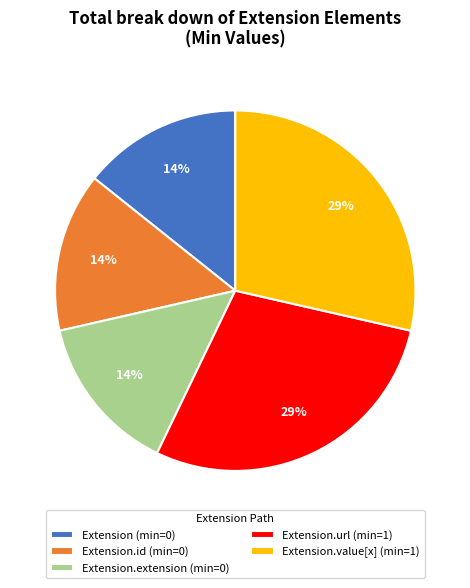

Which has a higher value, Extension.url (min=1) or Extension.id (min=0)?

Extension.url (min=1)